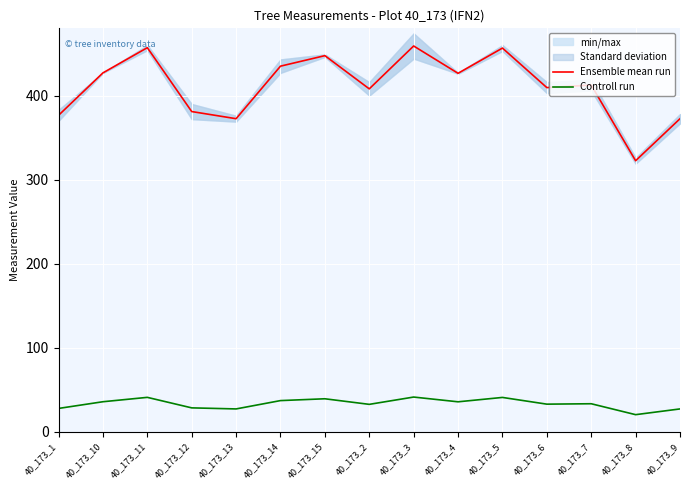

The value of Ensemble mean run at 40_173_9 is 146.7. True or false?

False